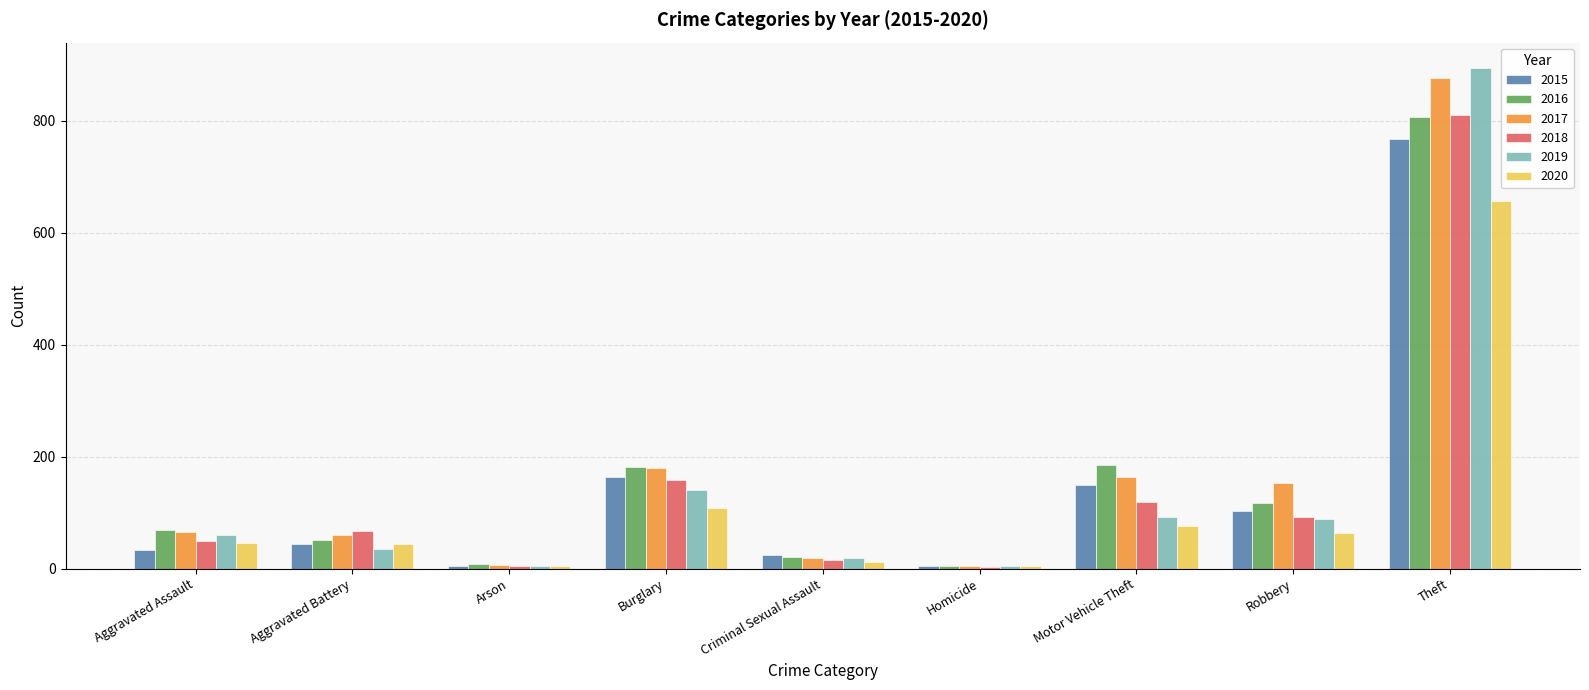

Which series changed the most between Aggravated Assault and Arson?

2016